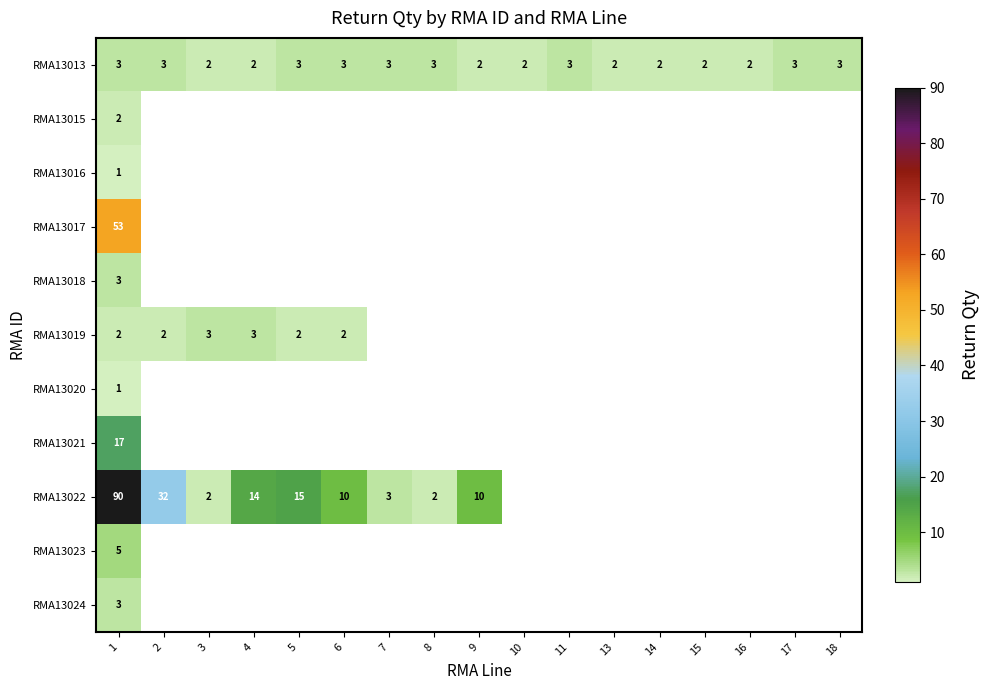

What is the total value across all series at 1?

180